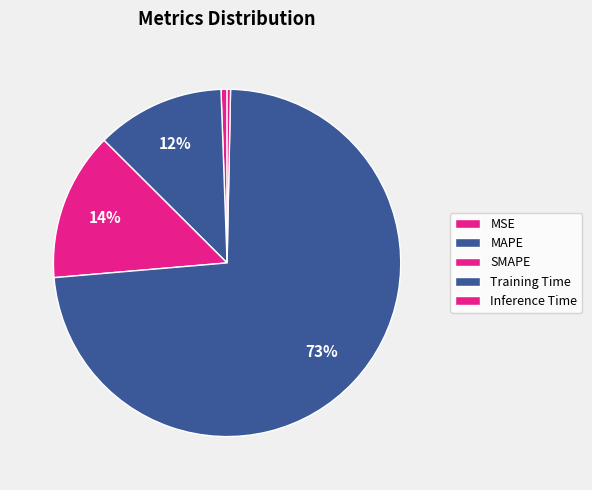

How many slices are in this pie chart?

5